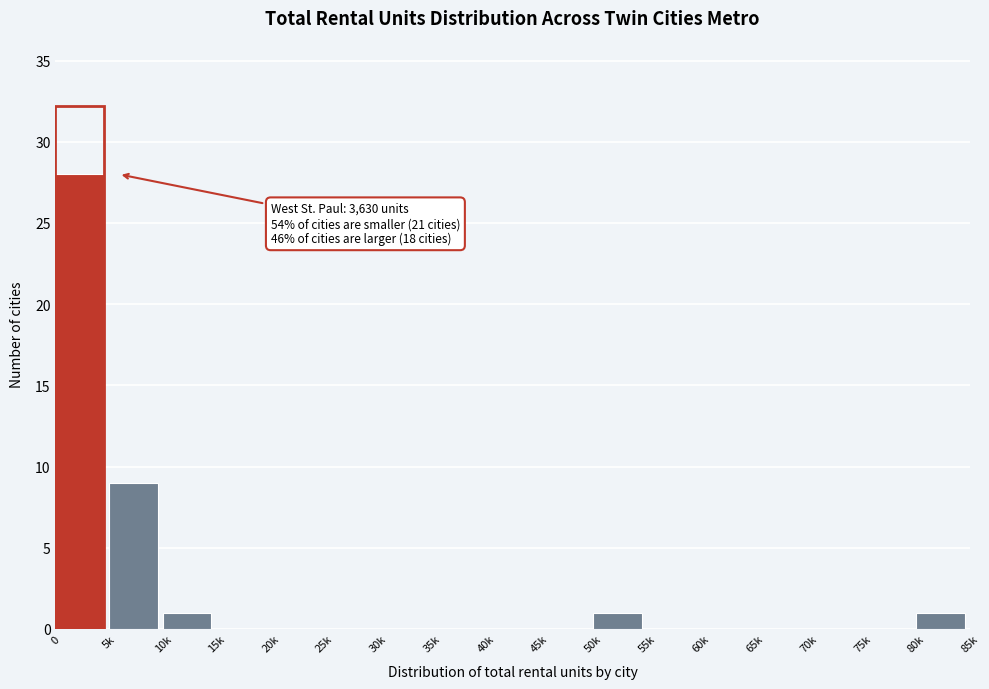

Reading left to right, extract all data points from this chart.

0=28	5k=9	10k=1	15k=0	20k=0	25k=0	30k=0	35k=0	40k=0	45k=0	50k=1	55k=0	60k=0	65k=0	70k=0	75k=0	80k=1